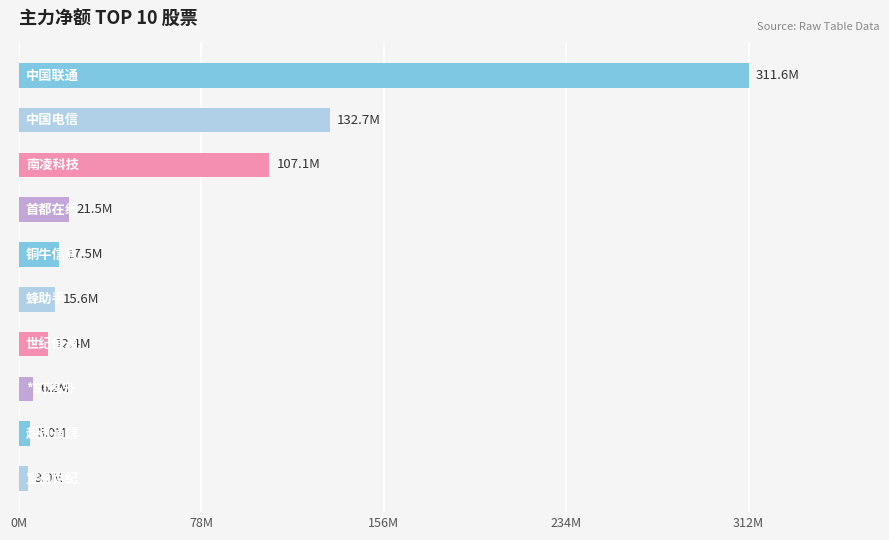

Are the bars horizontal?

Yes